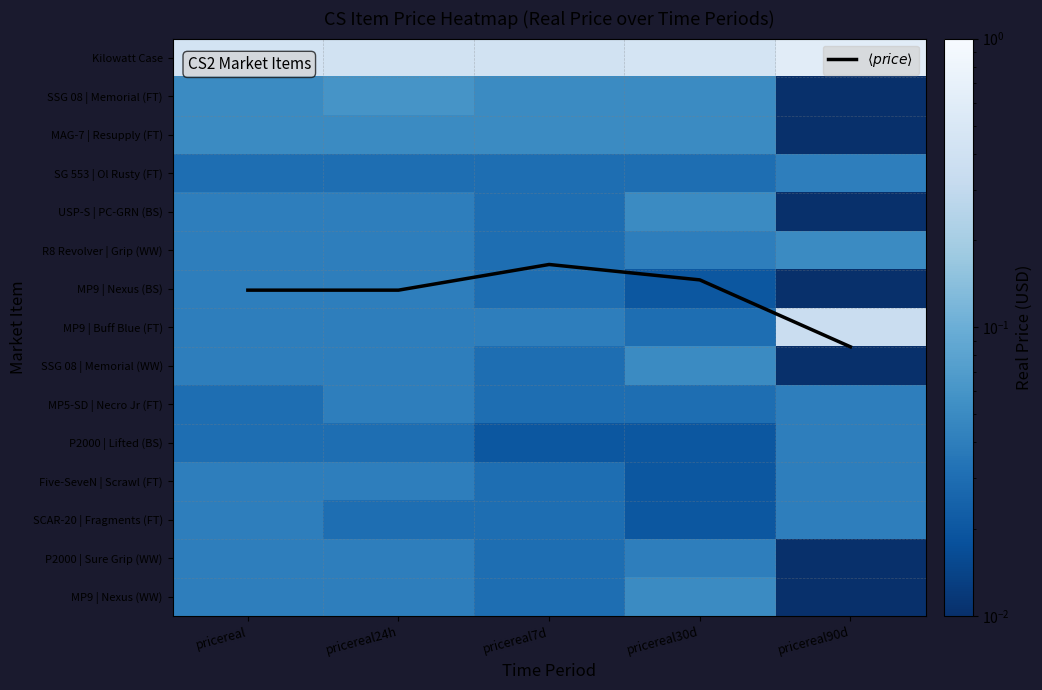

Is it true that Five-SeveN | Scrawl (FT) equals 0.0 at pricereal30d?

False